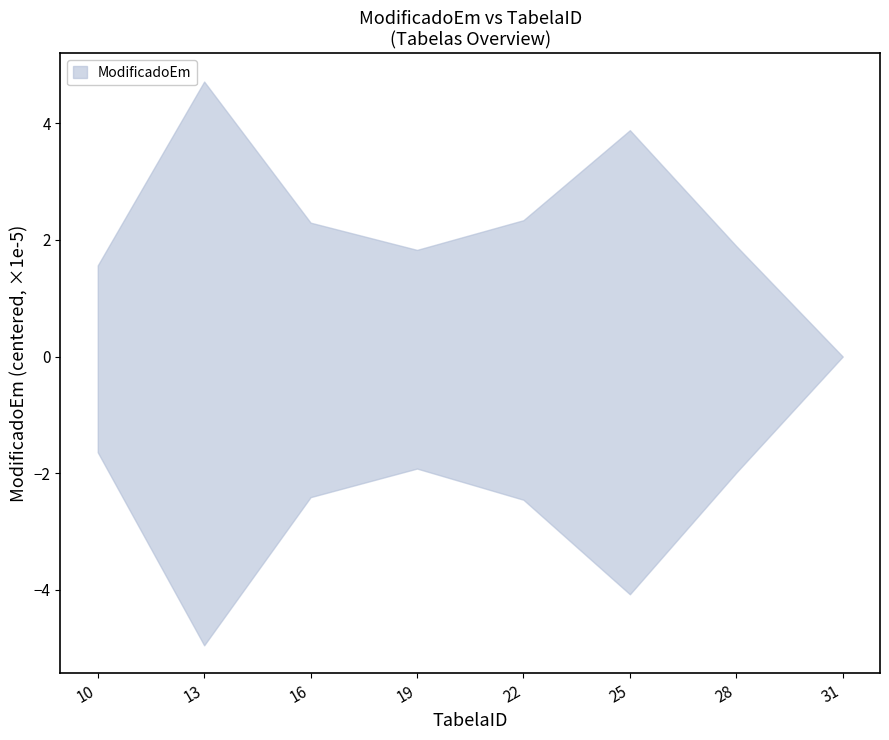

Between 19 and 16, which is larger?

16